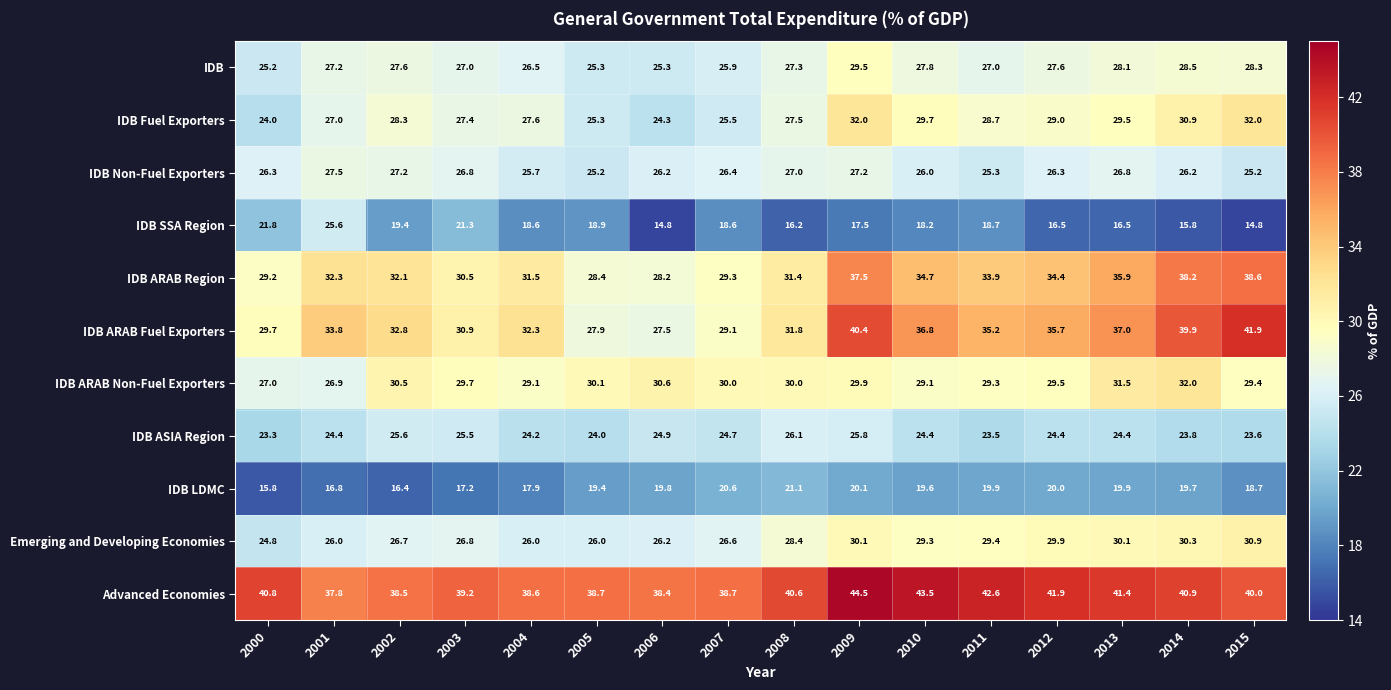

Where is IDB Fuel Exporters nearest to the value 28?

2002